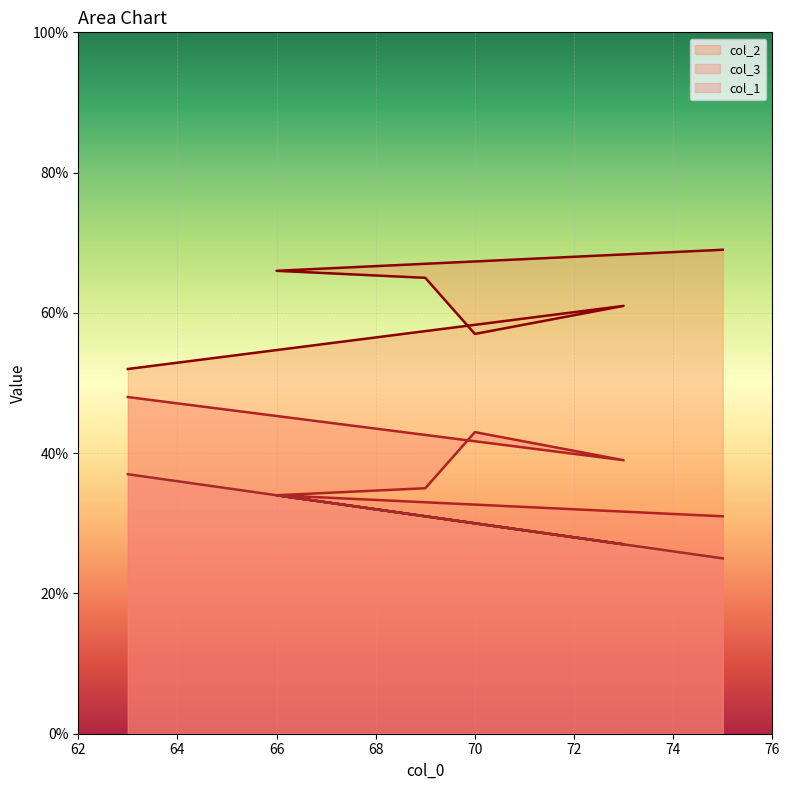

What is the label of the 5th point from the left?

73